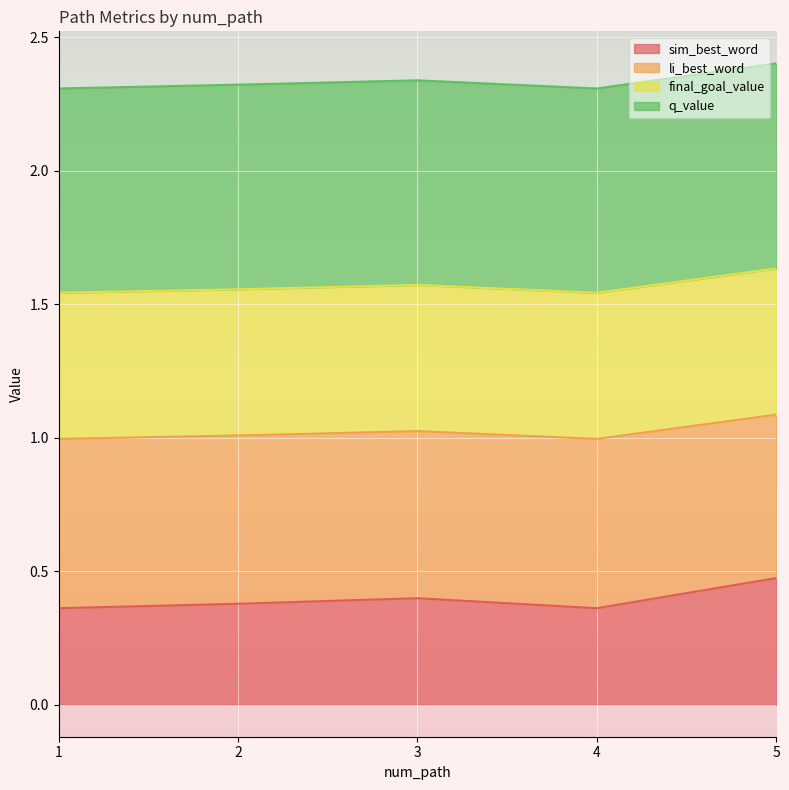

Which category has the highest value in the sim_best_word series?

5